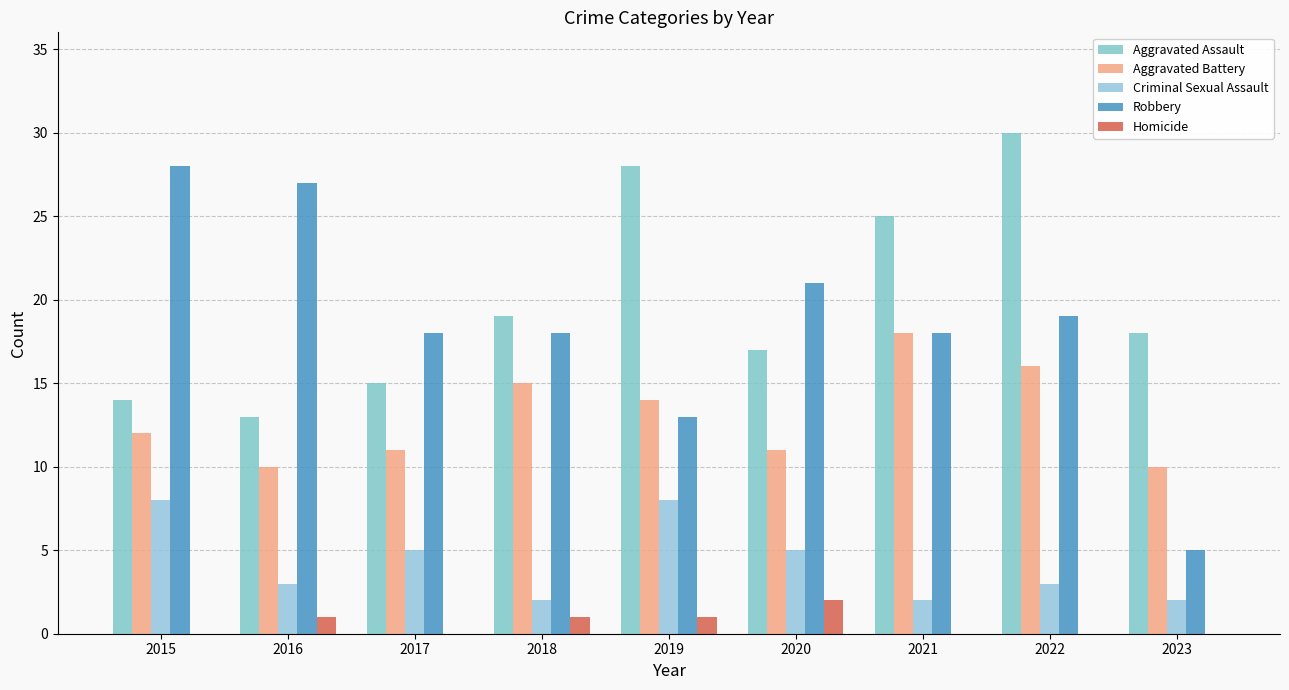

What is the difference between the maximum and minimum values in the Homicide series?

2